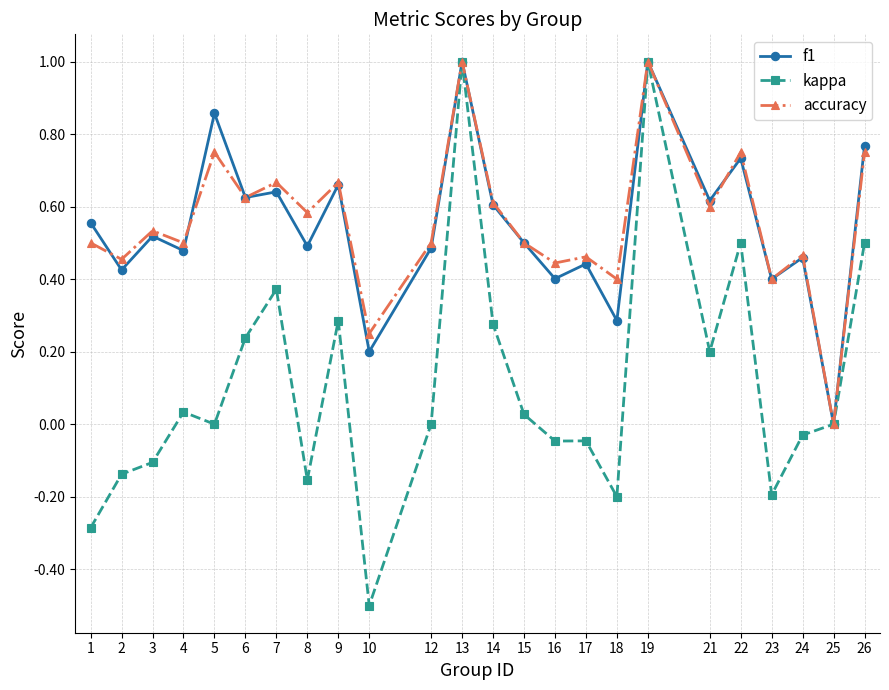

What are all the series names shown in the legend?

f1, kappa, accuracy